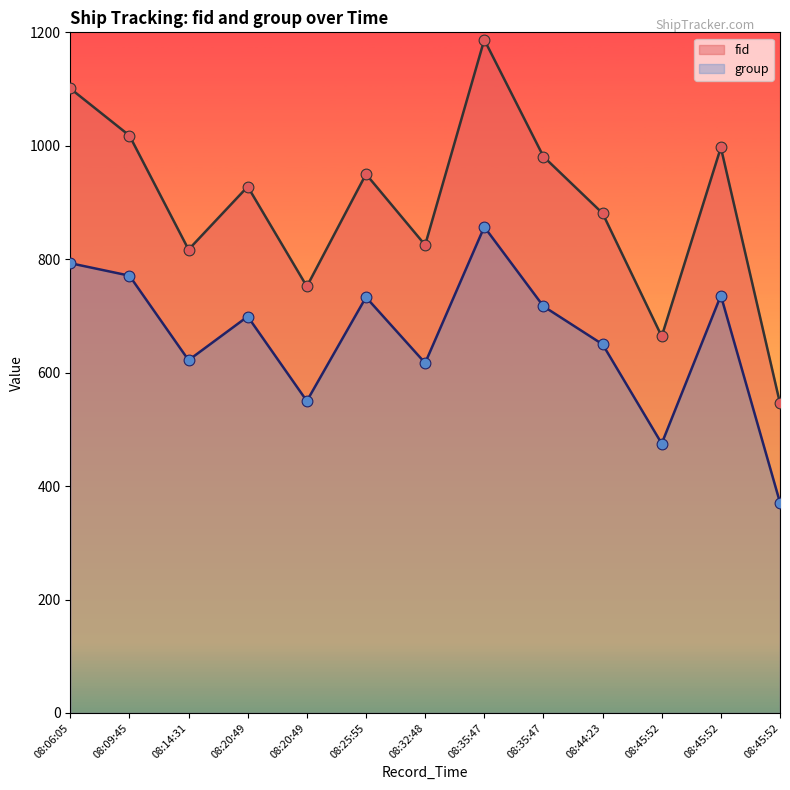

What are all the series names shown in the legend?

fid, group